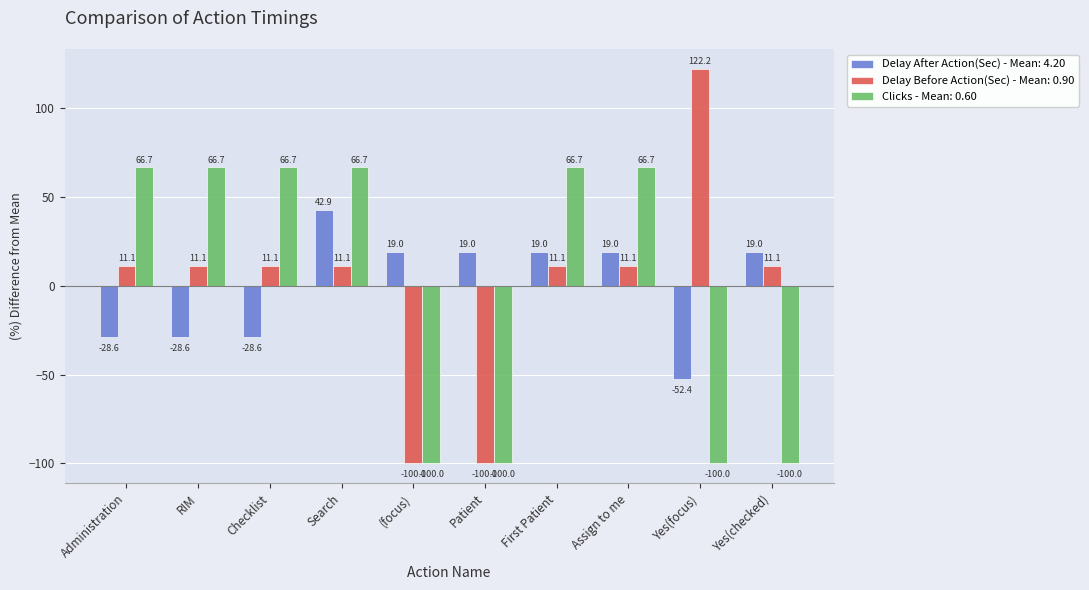

What is the spread (max minus min) of values at Search?

55.6